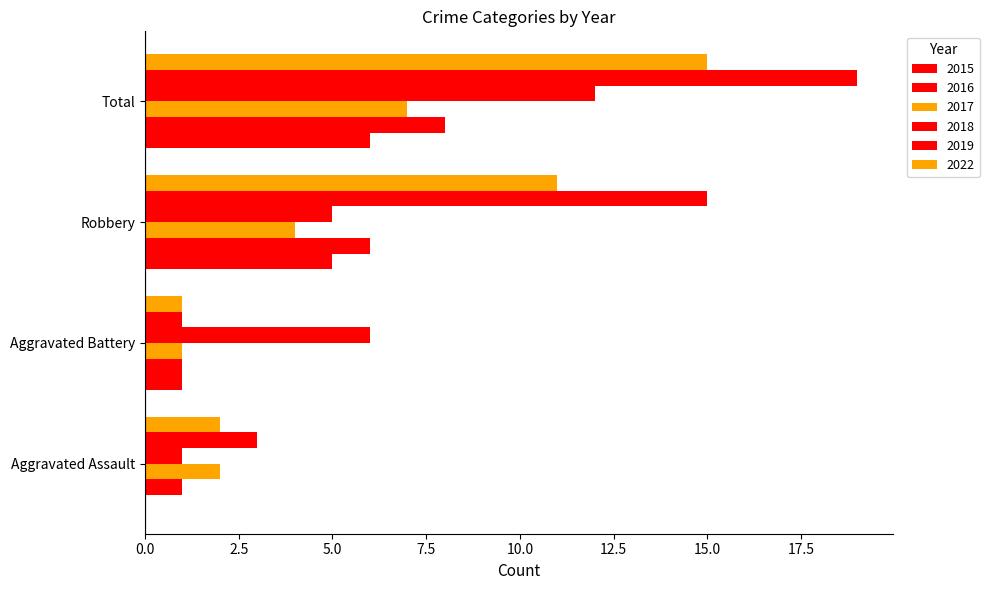

What is the label of the 1st bar from the left?

Aggravated Assault